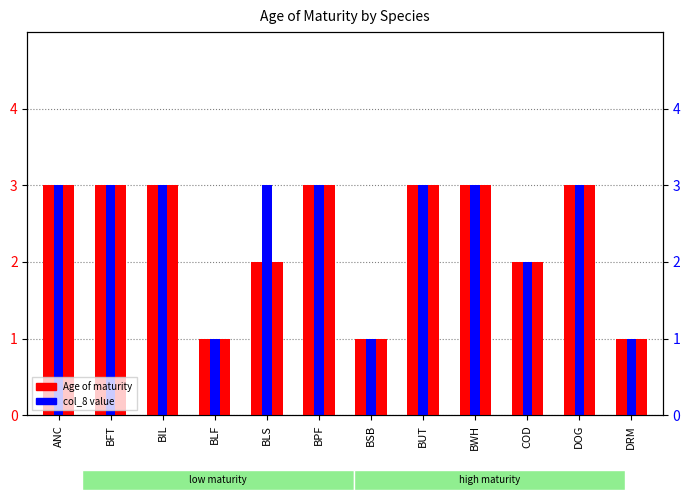

What is the value of the col_8 value bar at the 10th from the left?

2